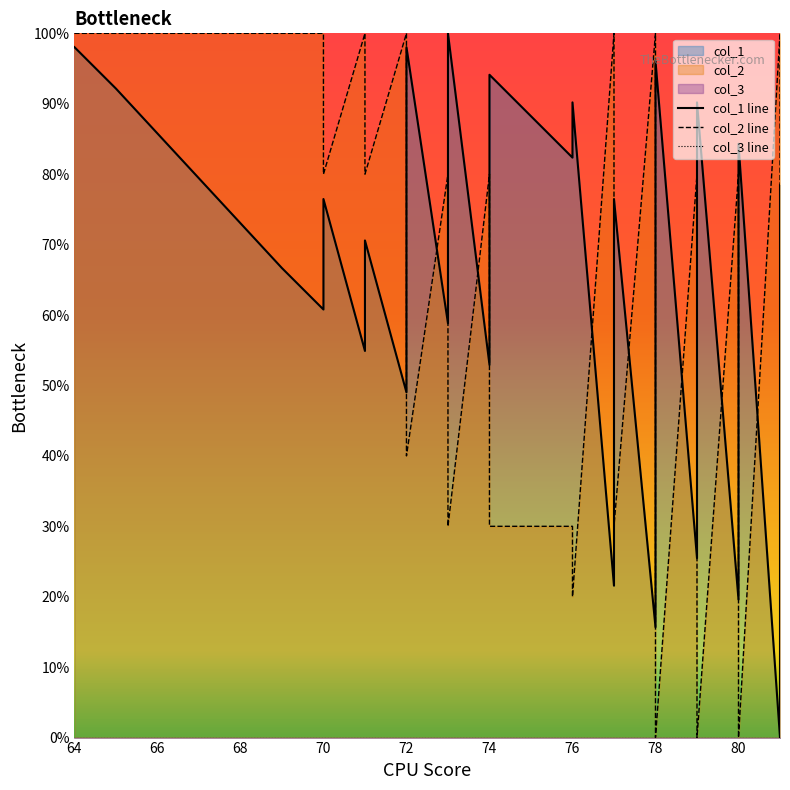

At which category is the sum across all series the highest?

64